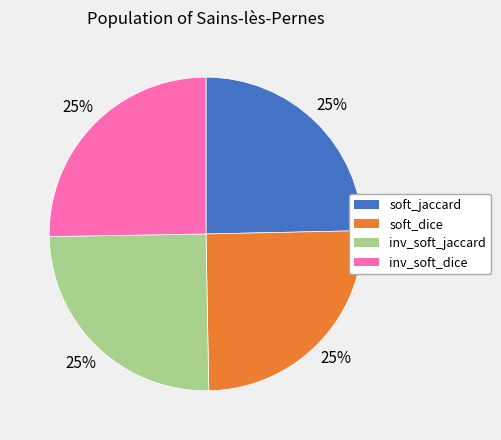

What percentage is the inv_soft_jaccard slice, to the nearest percent?

25%